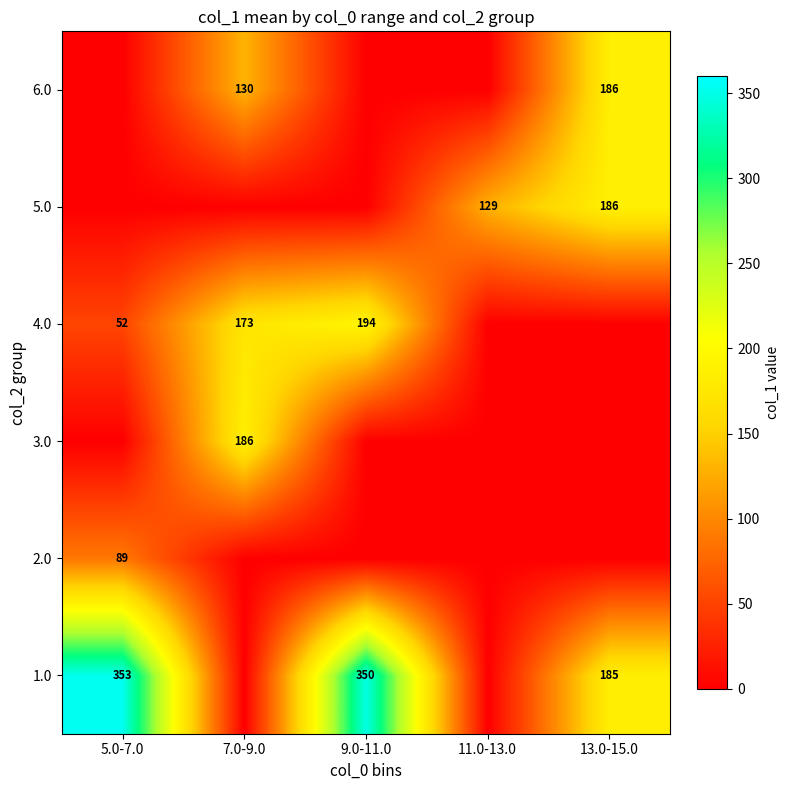

True or false: 1.0 has a value of 350 at 9.0-11.0.

True